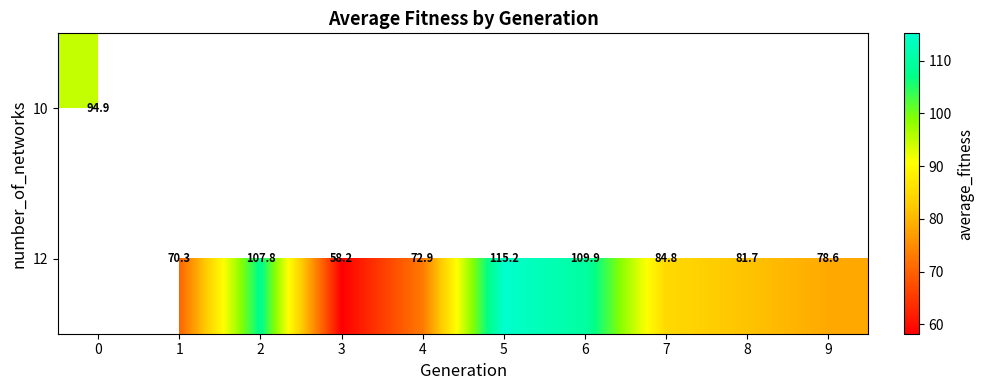

At how many categories does at least one series exceed 75?

7